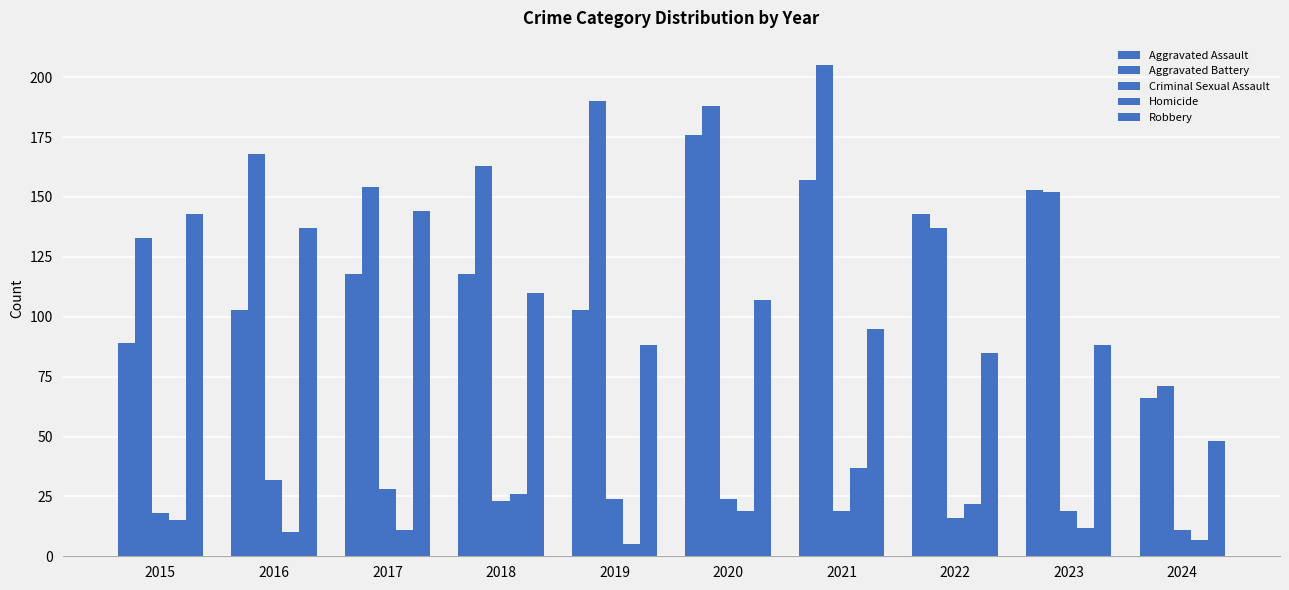

What is the value of the Homicide bar at the 4th from the left?

26